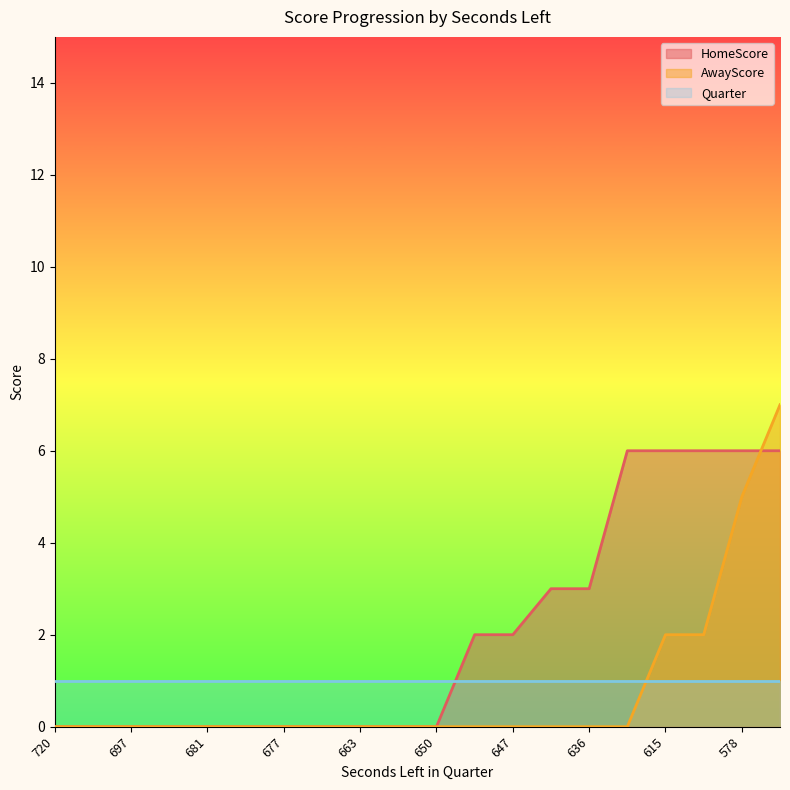

What is the highest value of the HomeScore series?

6